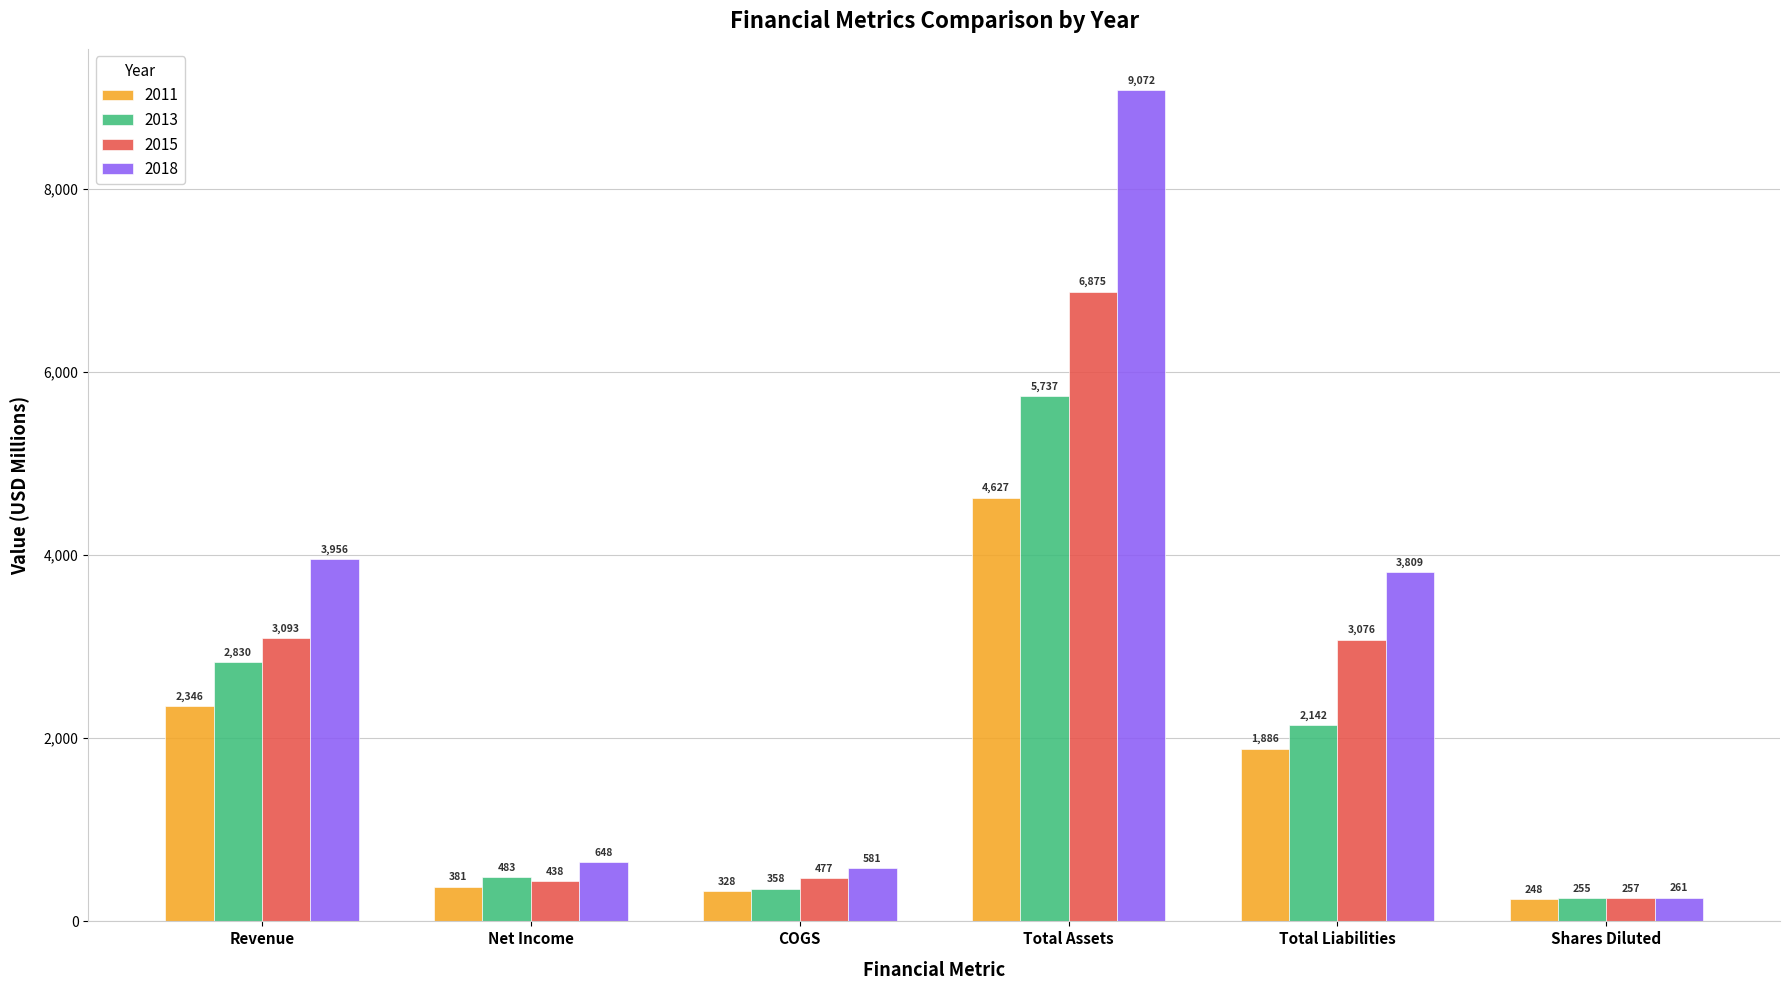

At which category does the chart reach its peak across all series?

Total Assets